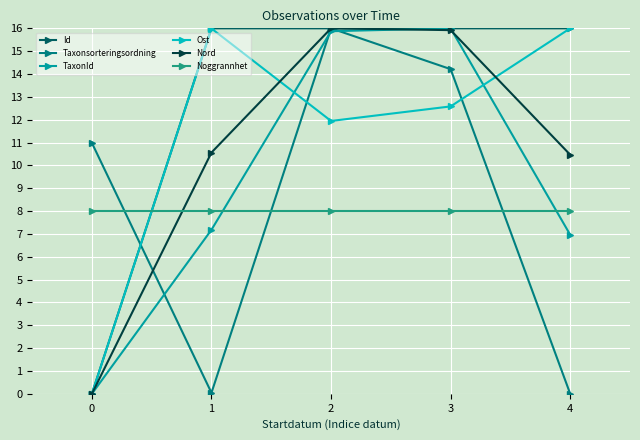

Is this an area chart (filled region under the line)?

No